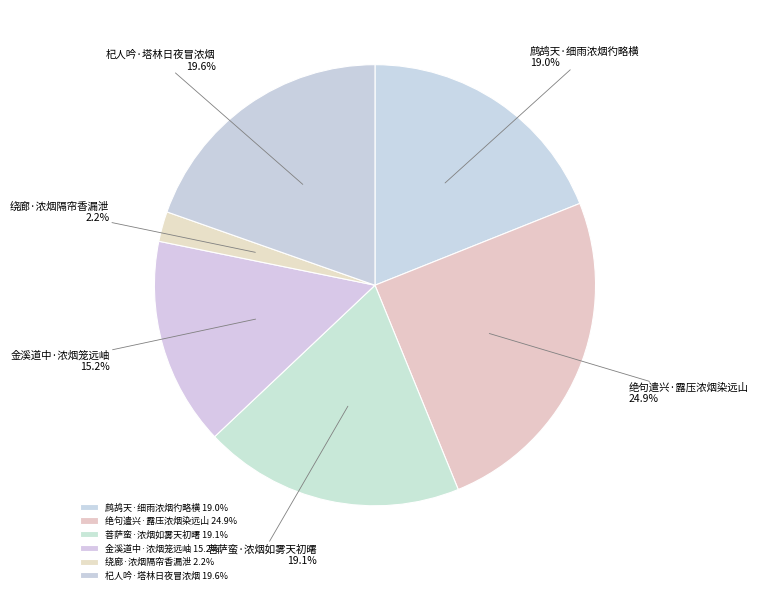

Is the sum of 鹧鸪天·细雨浓烟彴略横 and 绝句遣兴·露压浓烟染远山 greater than half?

No